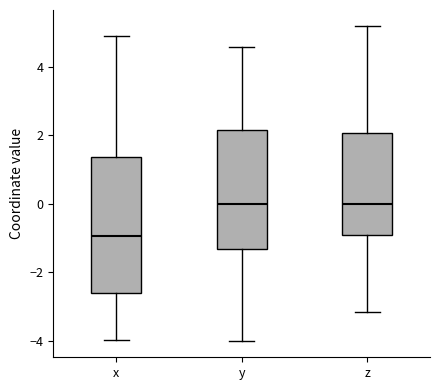

Where is the lower edge of the box for z on the y-axis? The values are not printed on the chart, so give them approximately, as read against the axis.

-1.0